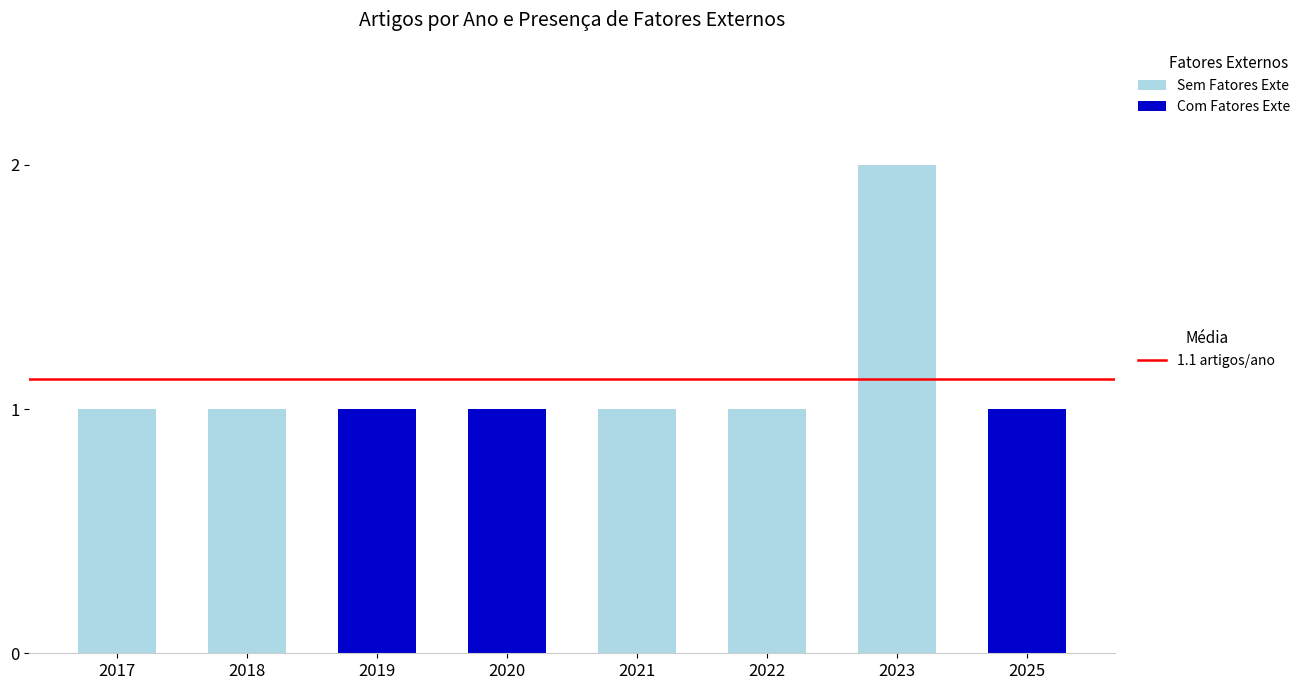

At which category is the sum across all series the highest?

2023